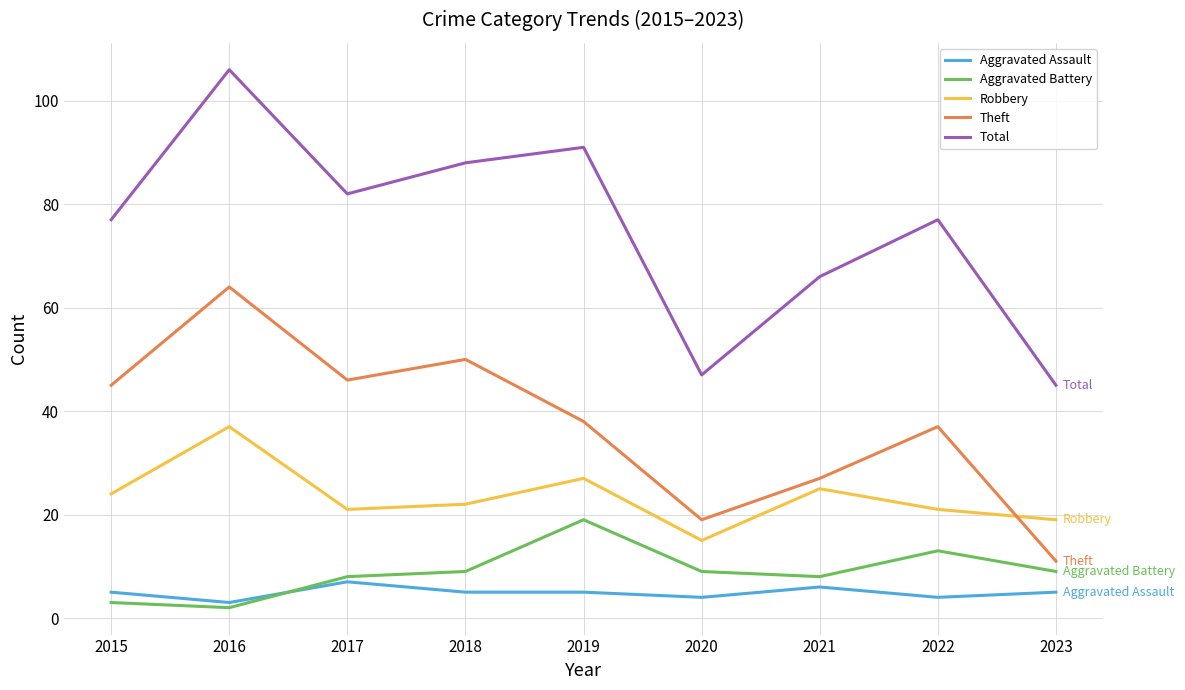

What is the sum of all Aggravated Assault values?

44